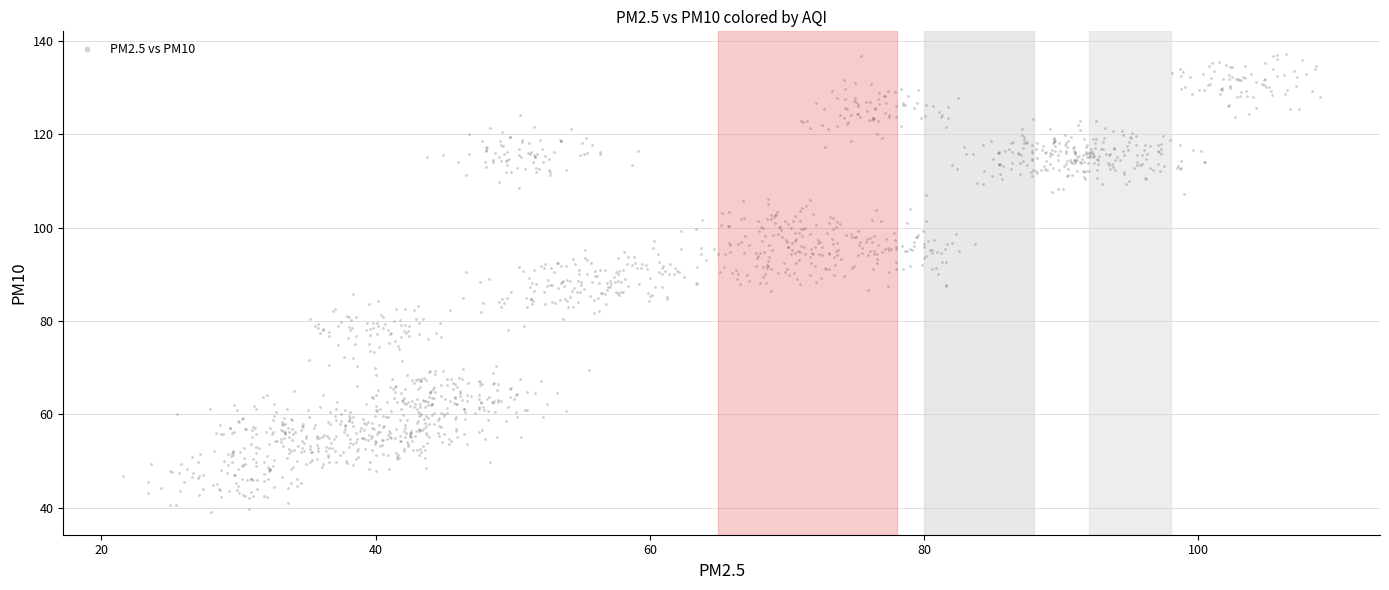

What is the range of X values (max minus min)?

87.3